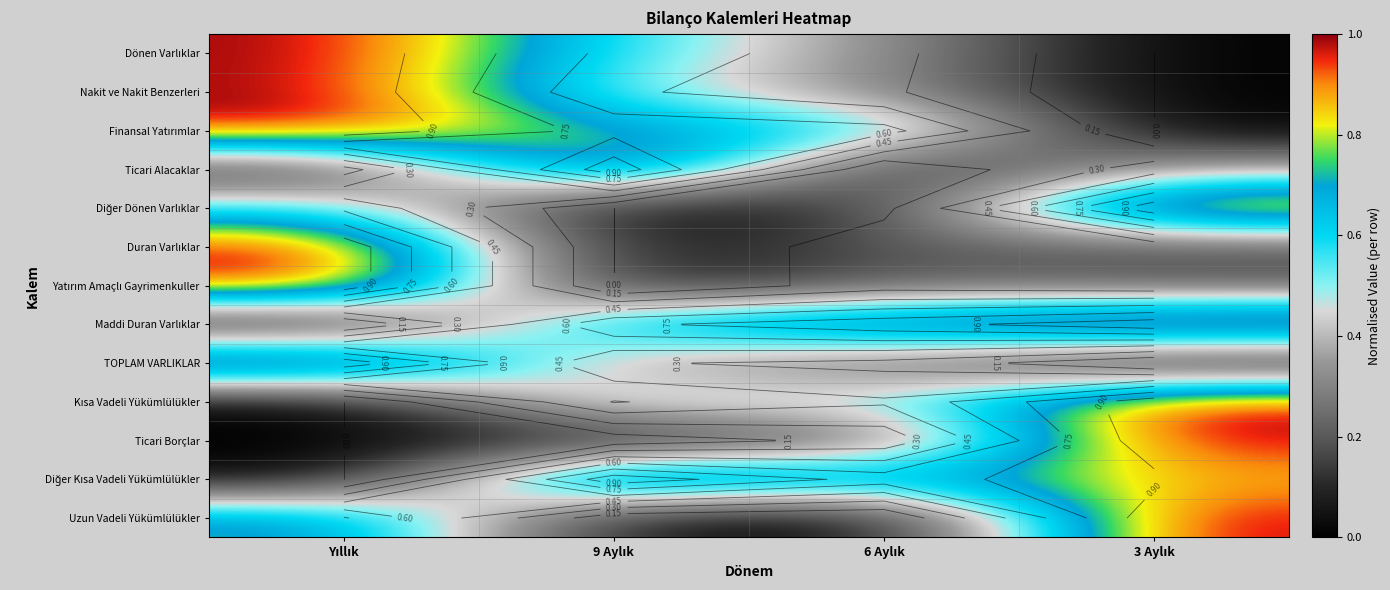

Which label corresponds to the largest value in the chart?

Yıllık